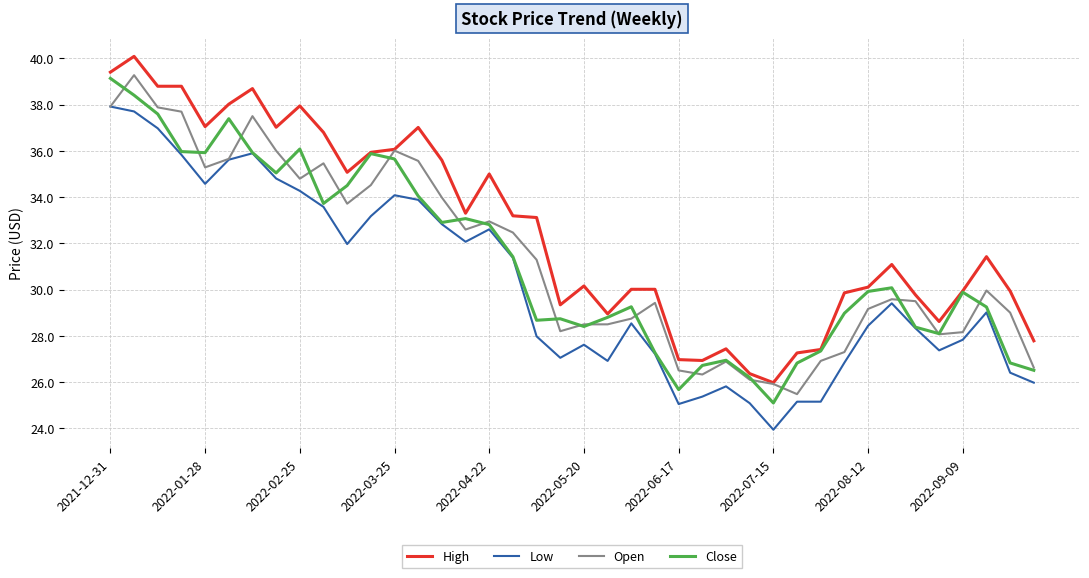

Which series has the largest total across all categories?

High